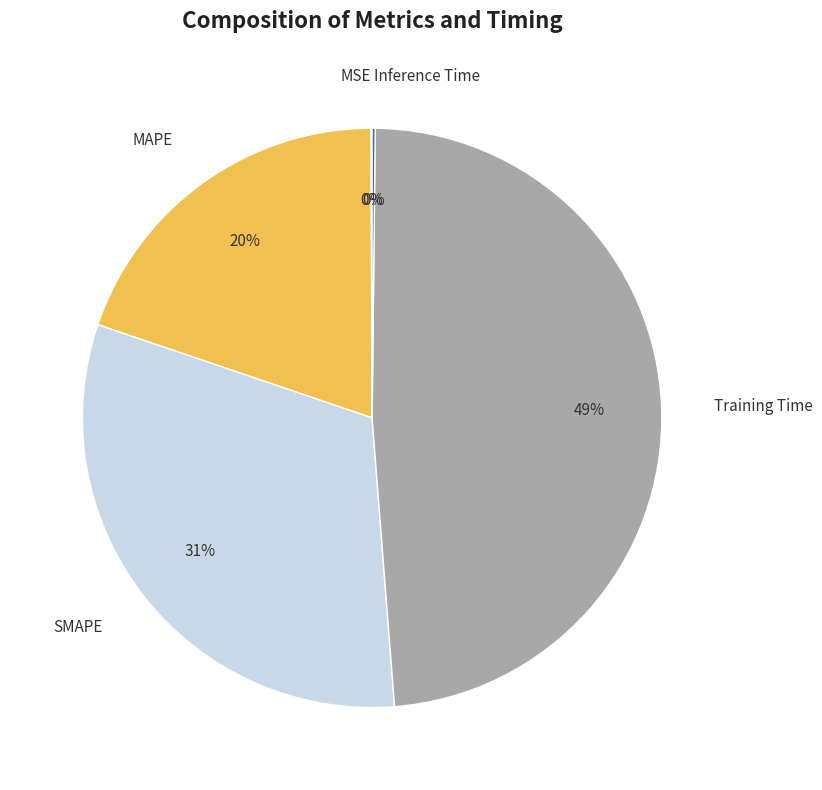

What is the largest slice in the pie chart?

Training Time